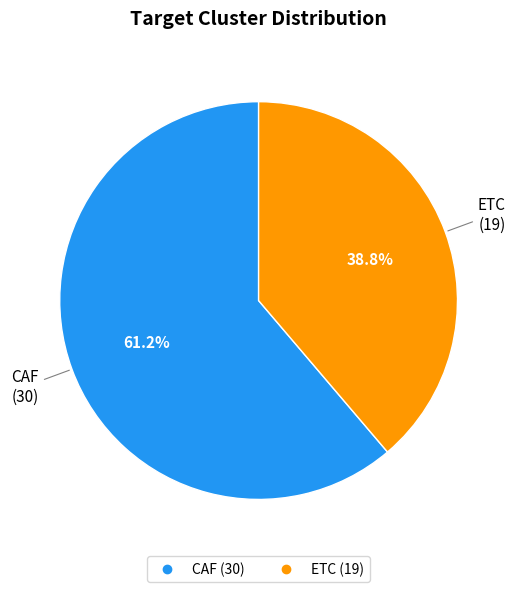

Does any single category account for the majority?

Yes